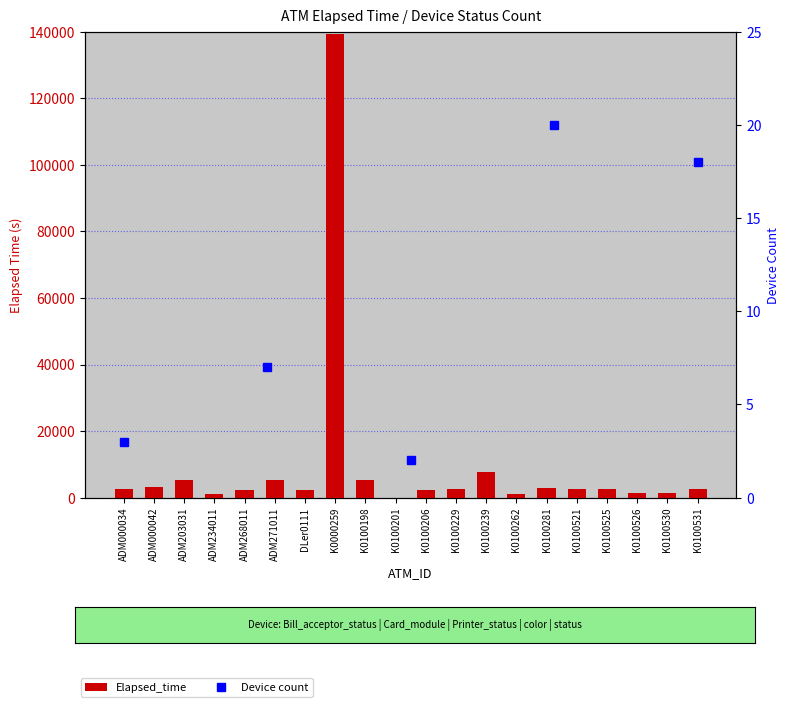

What is the smallest value displayed?

44